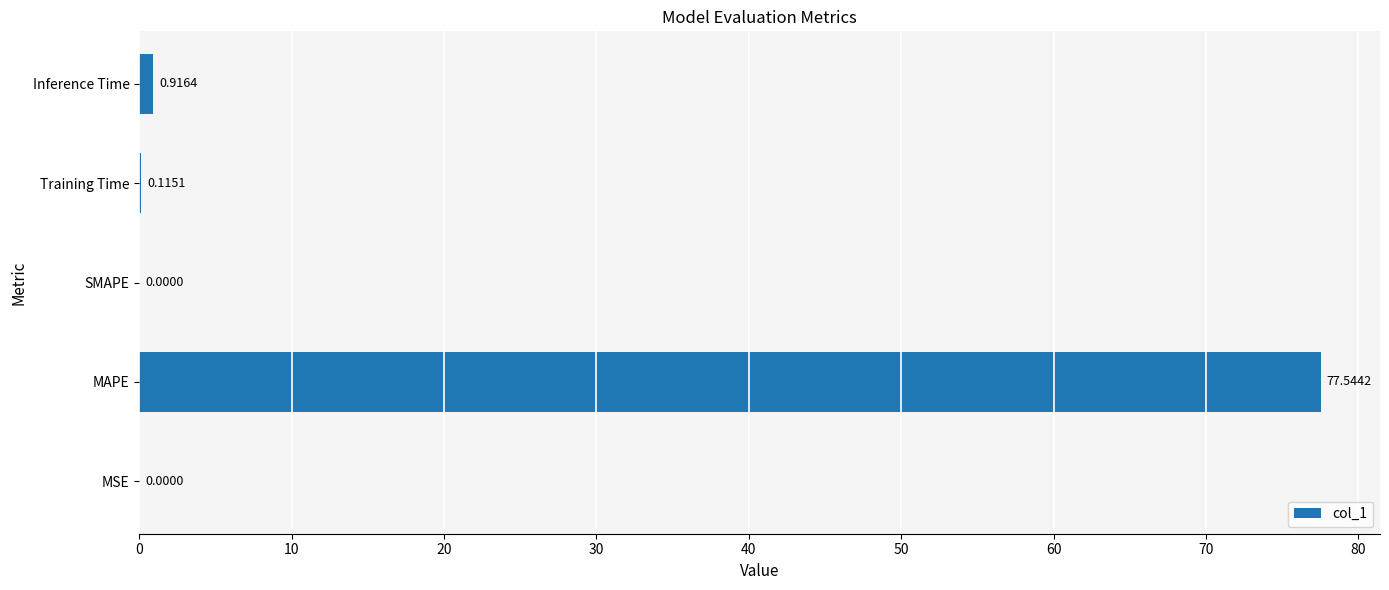

Which has a higher value, MAPE or MSE?

MAPE